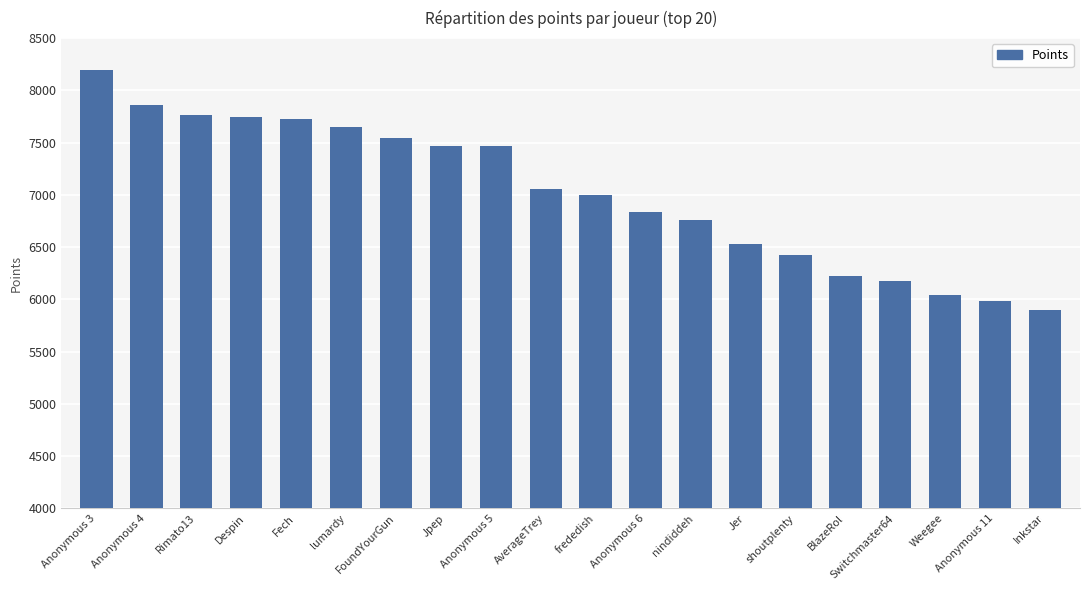

Are the bars grouped side by side (vs. stacked)?

No